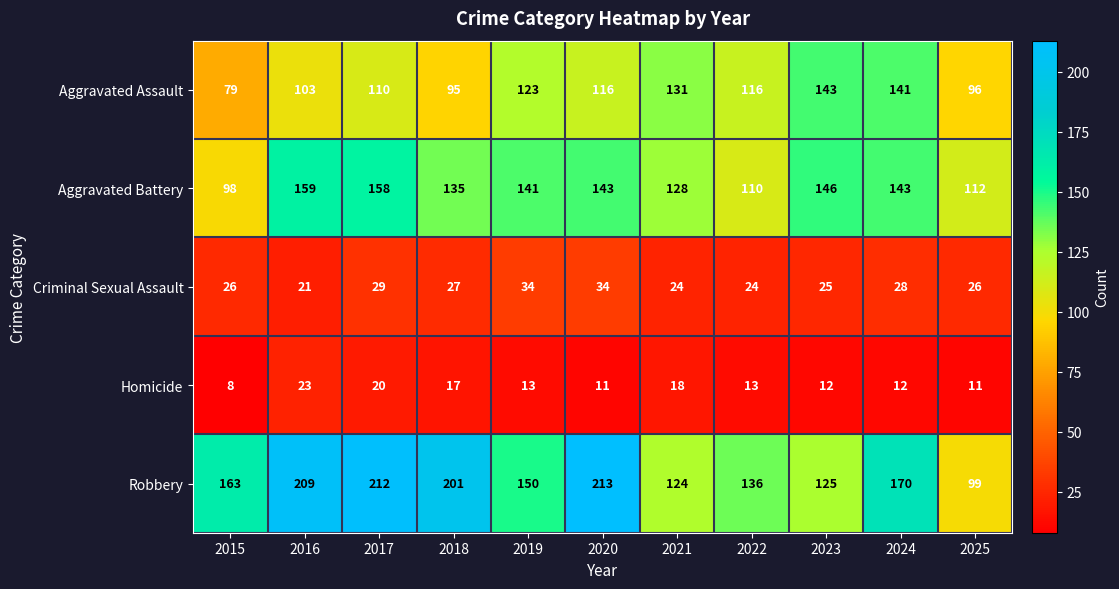

Count the number of categories in the chart.

11